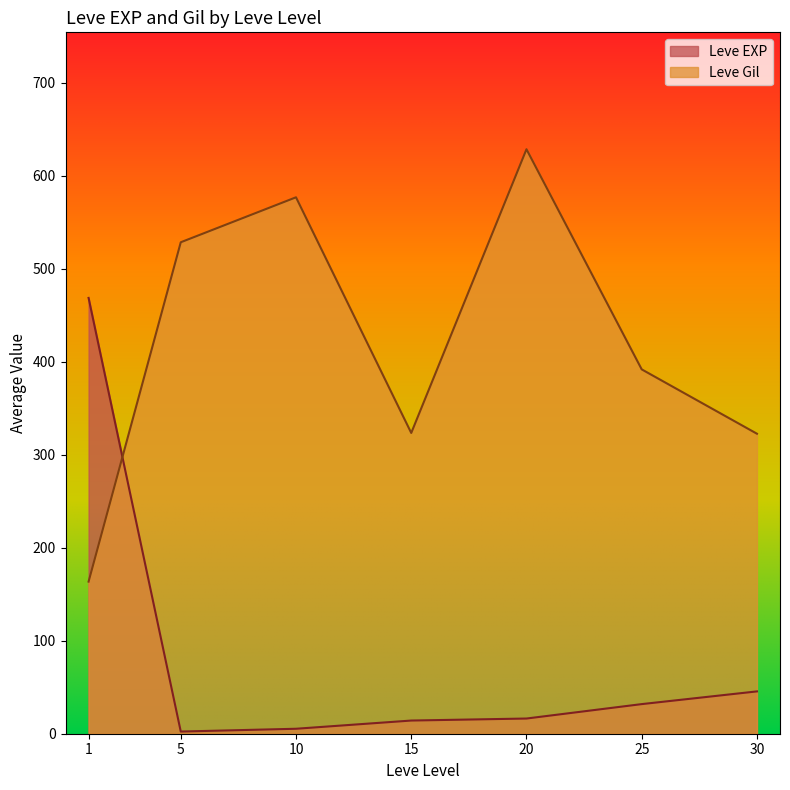

Where is the first local maximum for Leve EXP?

1